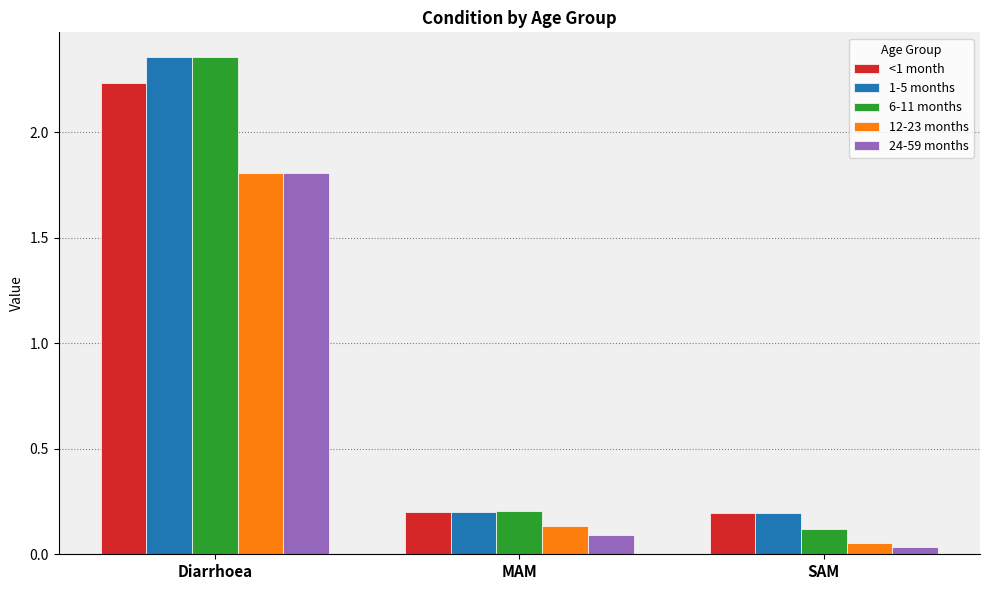

Which series has the largest total across all categories?

1-5 months